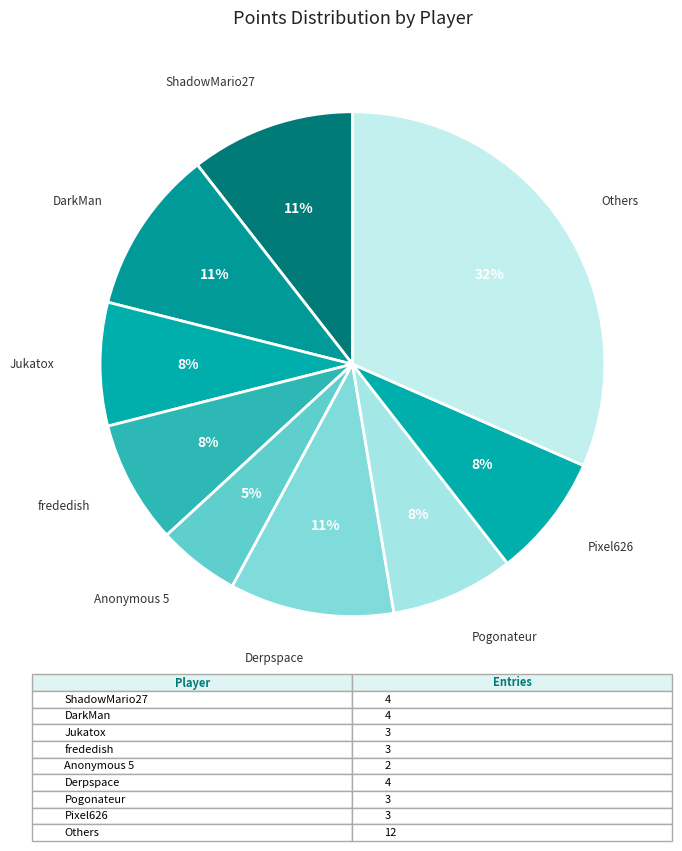

What percentage is the Jukatox slice, to the nearest percent?

8%